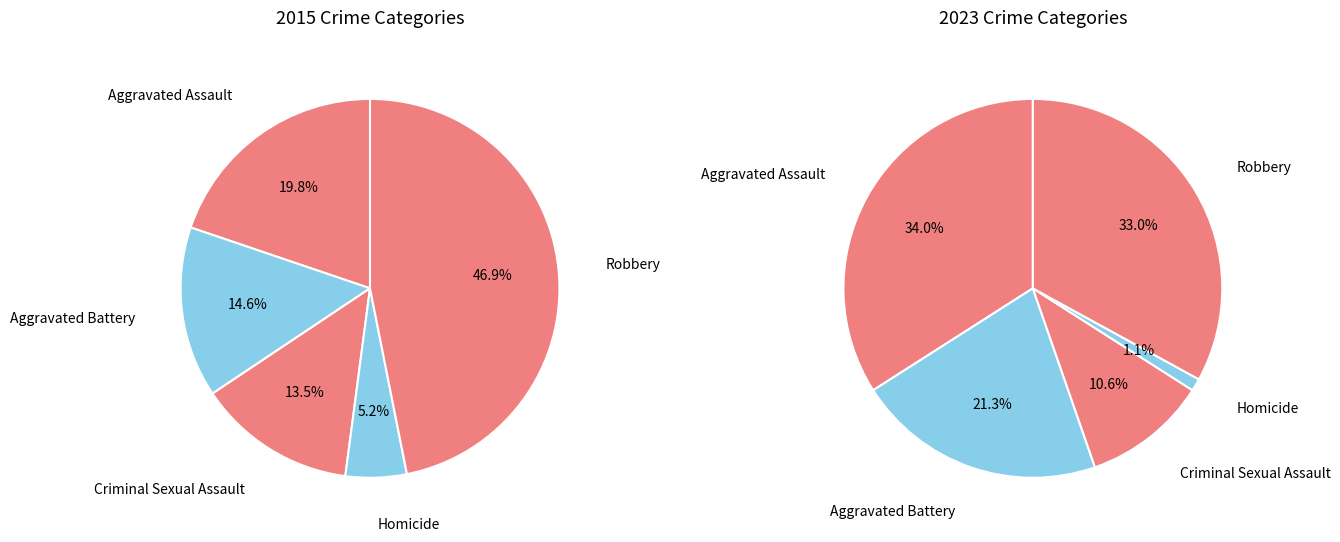

How many segments does this pie chart have?

5